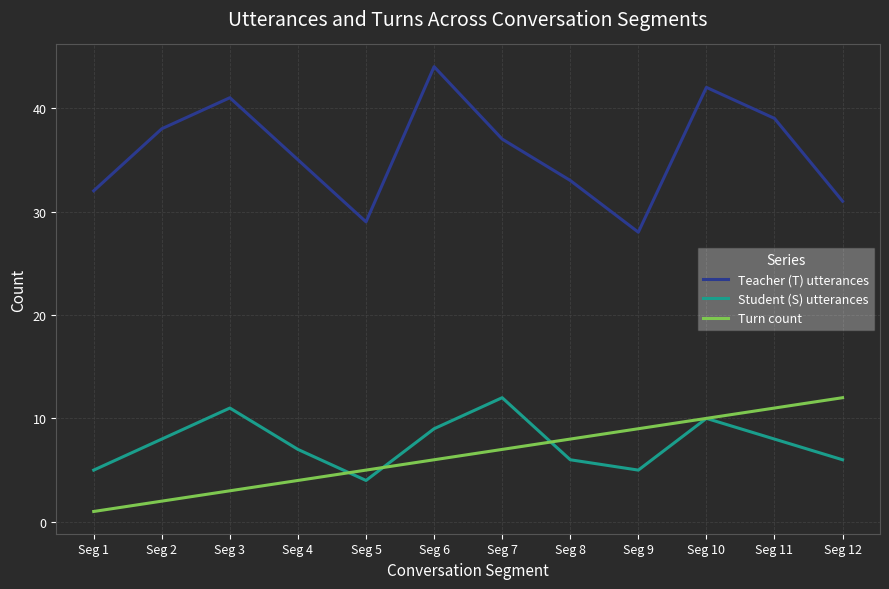

Which series ends up on top after the final intersection of Student (S) utterances and Turn count?

Turn count